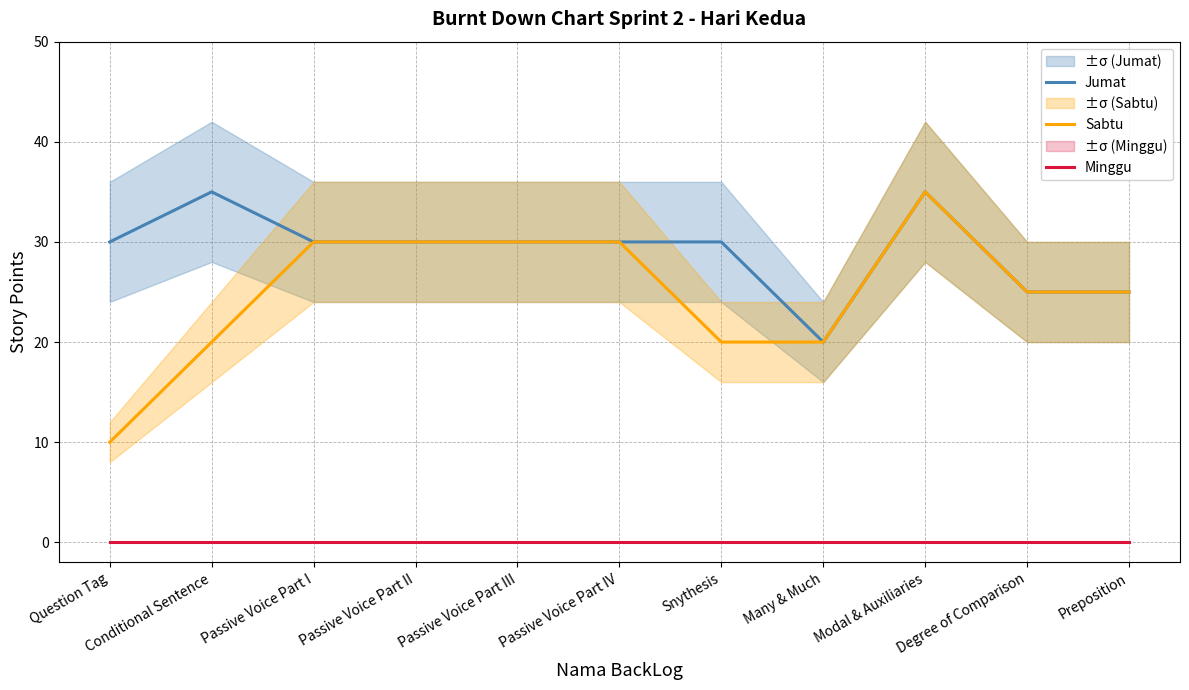

What is the sum of the Jumat values at Question Tag and Snythesis?

60